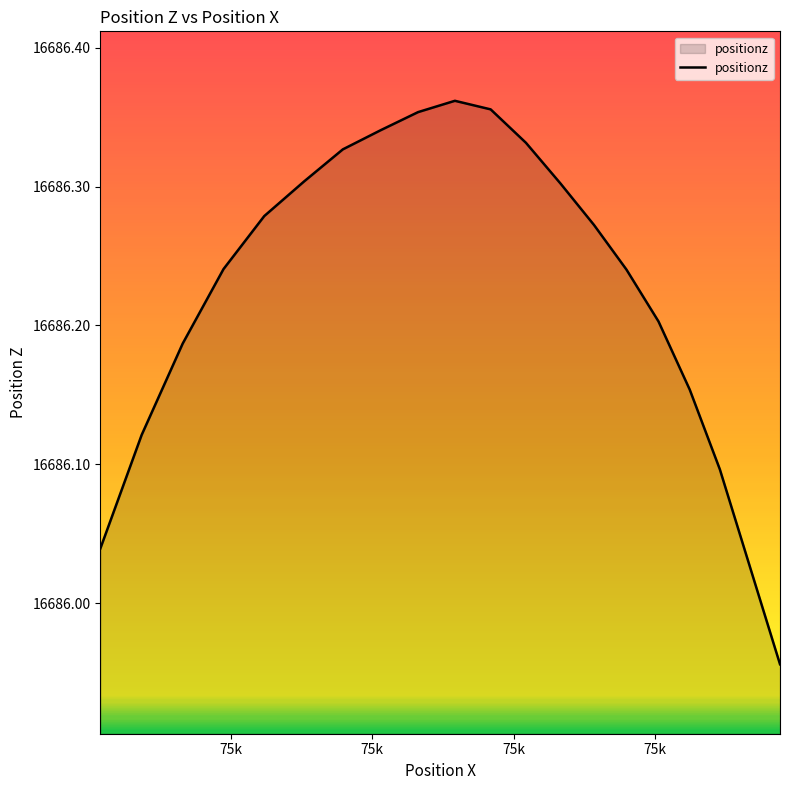

How many interior local peaks (higher than both neighbors) does the data have?

1